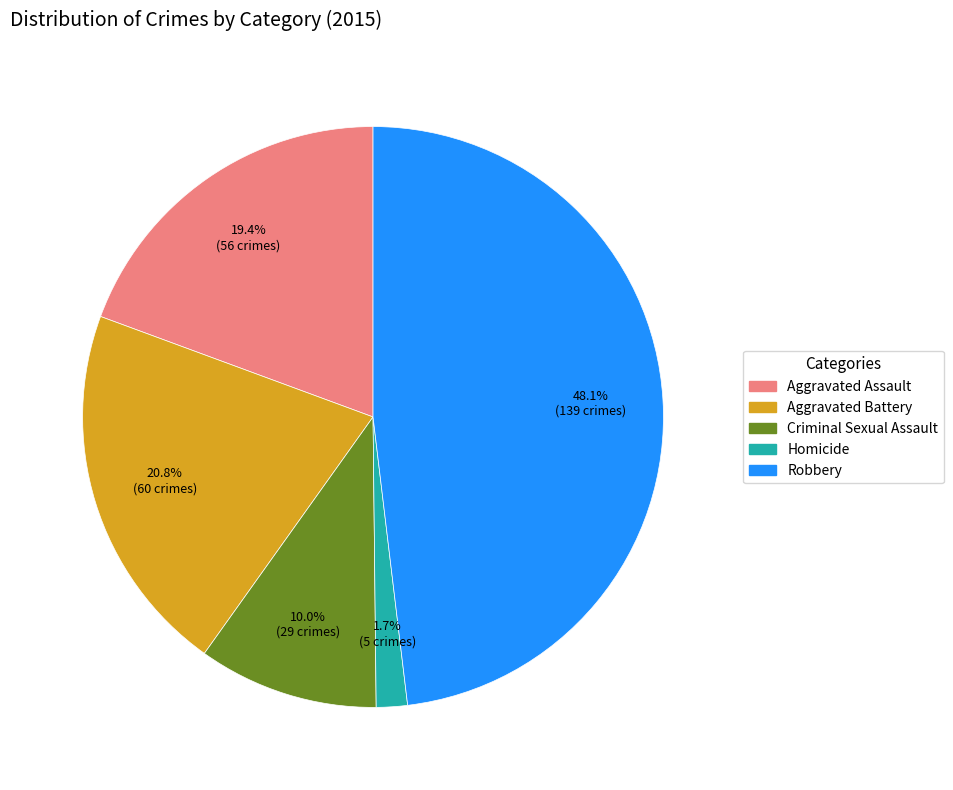

To the nearest percent, what is the combined percentage of Robbery and Homicide?

50%